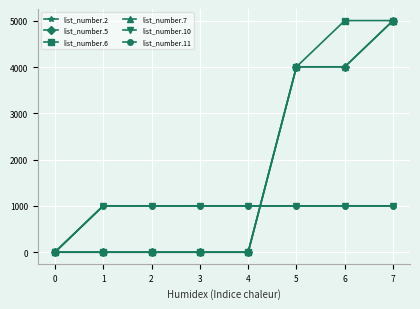

What are all the series names shown in the legend?

list_number.2, list_number.5, list_number.6, list_number.7, list_number.10, list_number.11